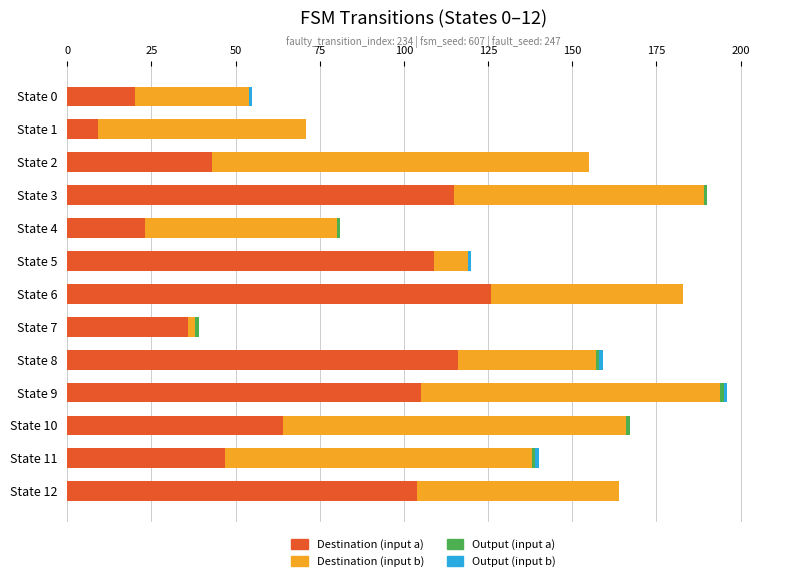

At which label does Destination (input a) reach its peak?

State 6